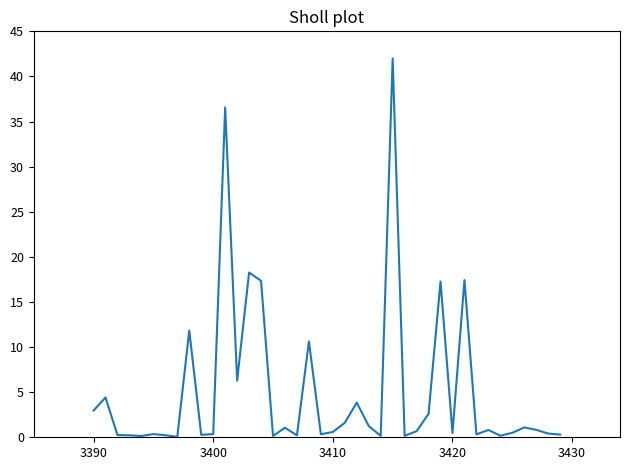

What is the maximum value shown in the chart?

42.0